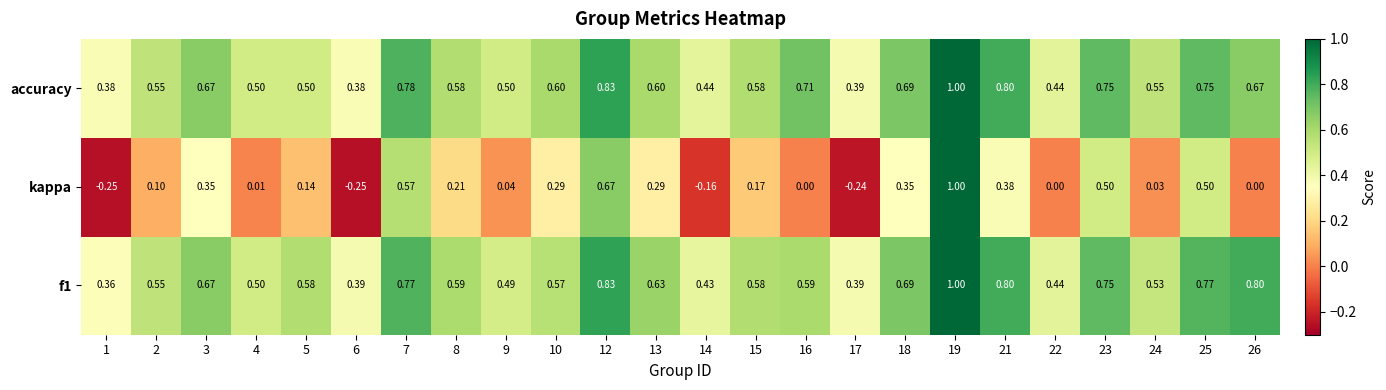

Which series has the largest range (max minus min)?

kappa